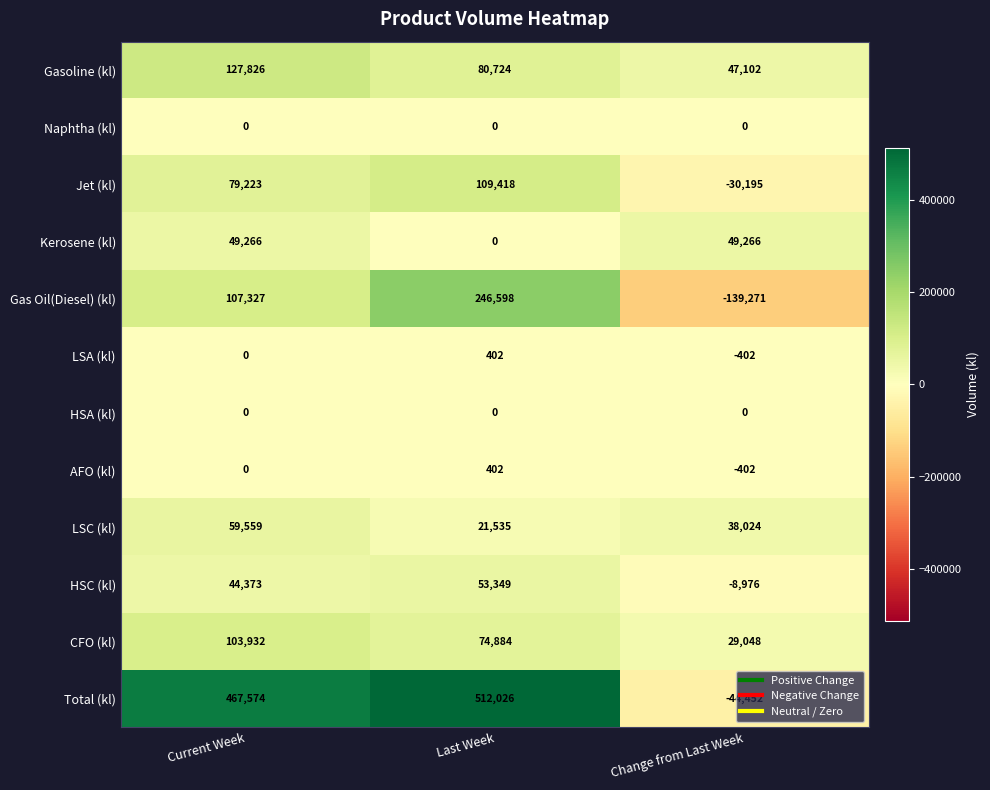

At how many categories does at least one series exceed 503934?

1